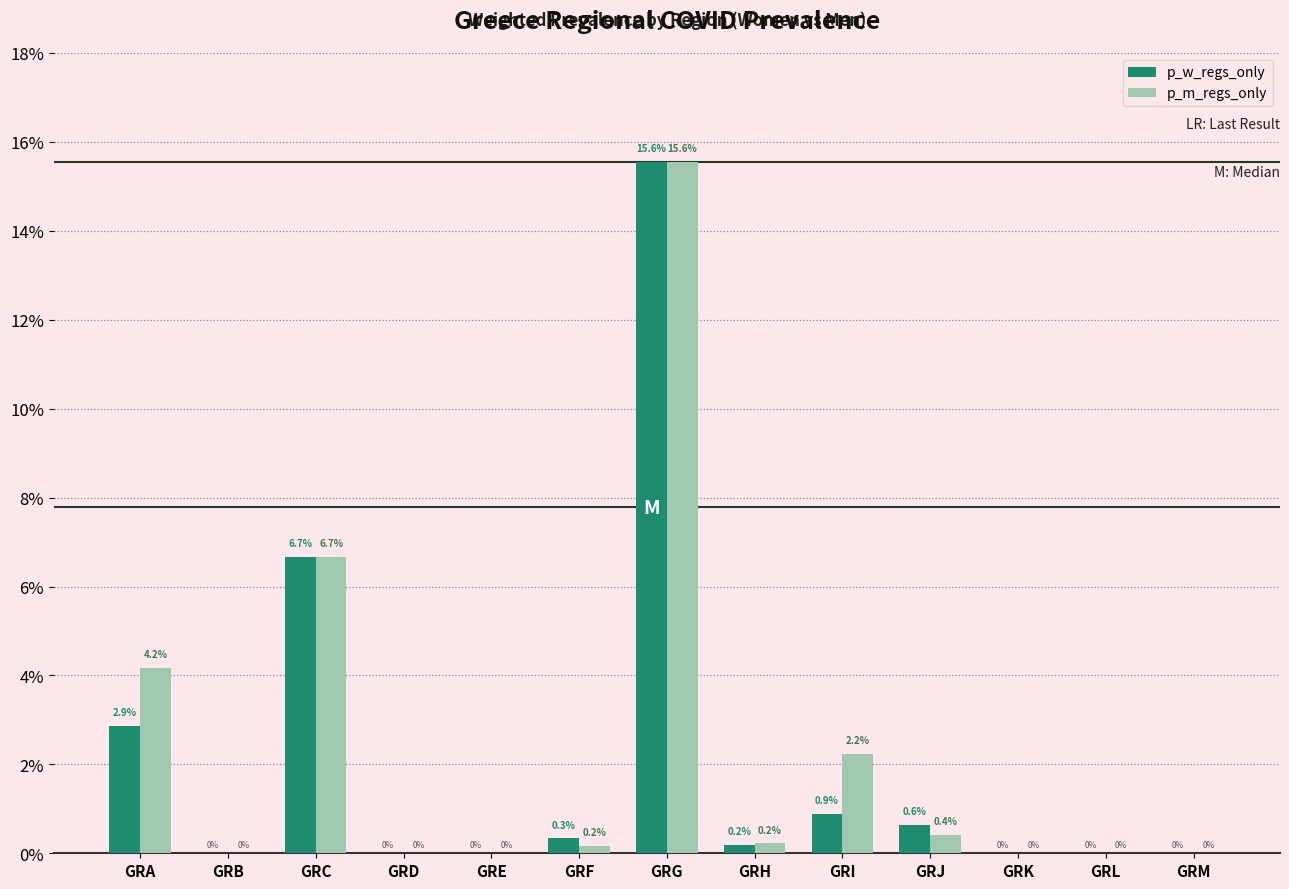

What are all the series names shown in the legend?

p_w_regs_only, p_m_regs_only